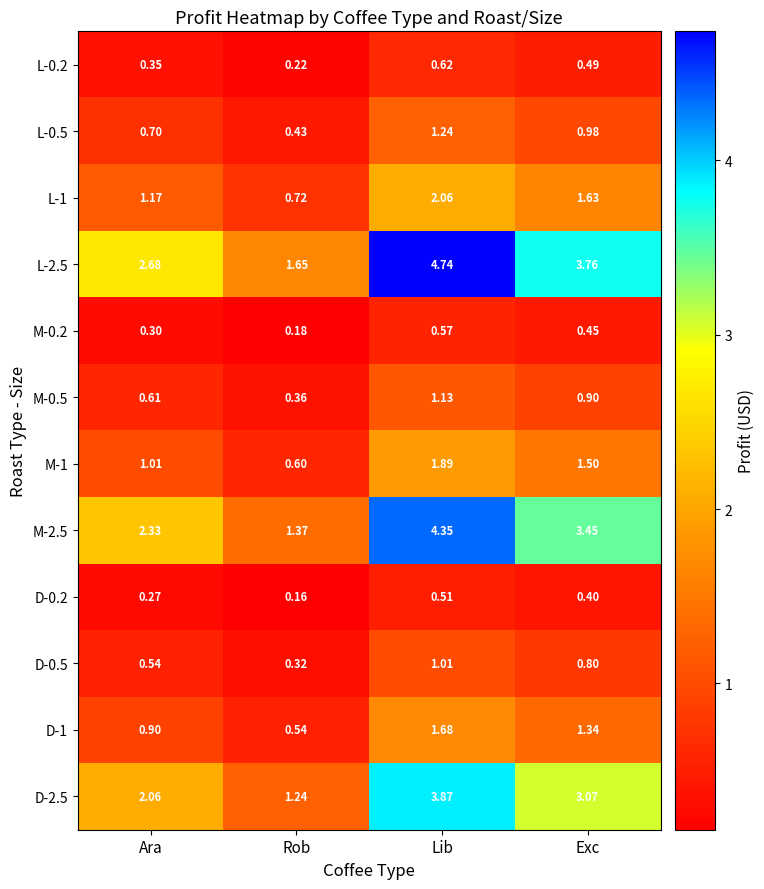

At which label is D-0.2 closest to 0?

Rob